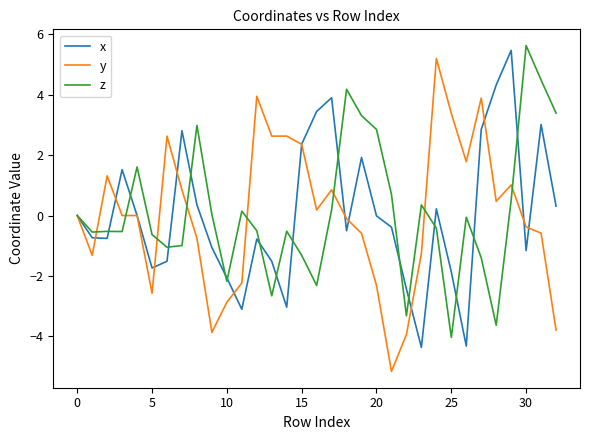

What is the minimum value for x?

-4.4